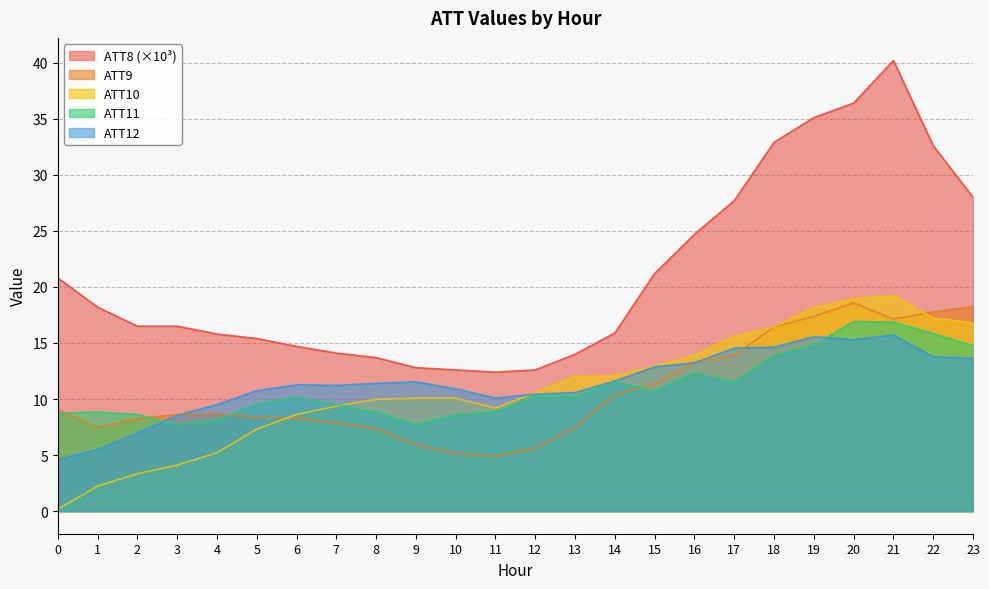

What are all the series names shown in the legend?

ATT8 (×10³), ATT9, ATT10, ATT11, ATT12